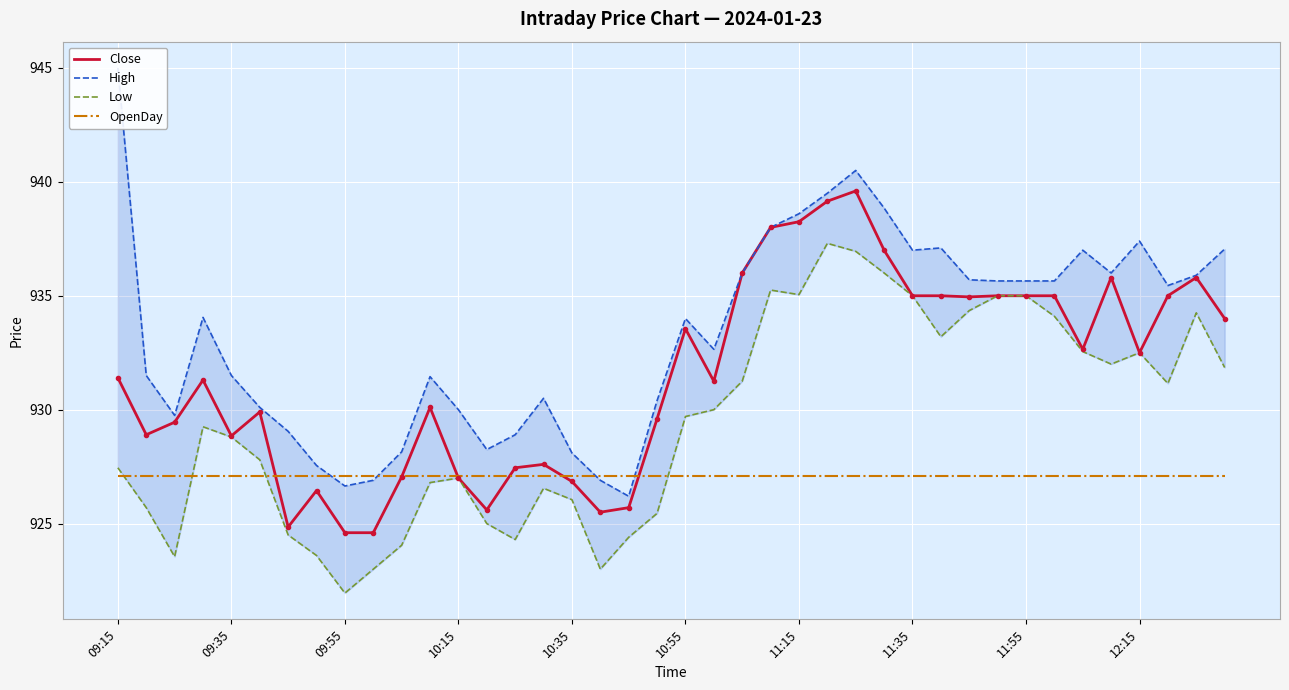

Where does the High series first go above 934?

09:15